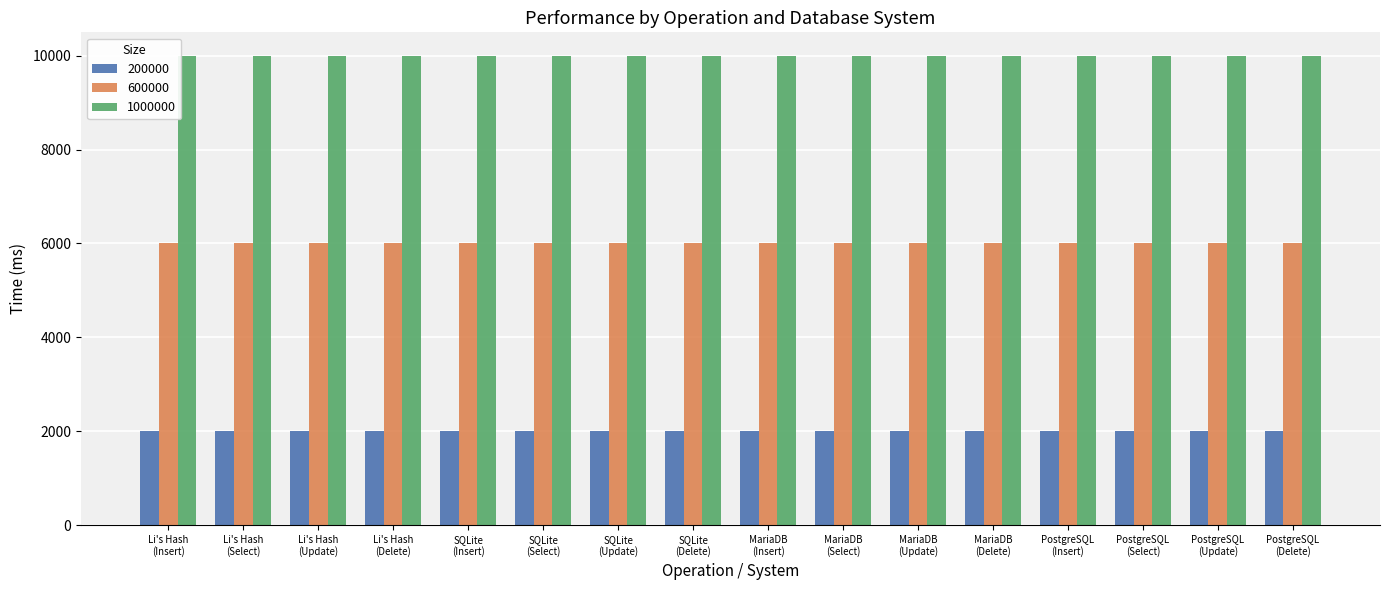

What is the label of the 8th bar from the right?

MariaDB
(Insert)